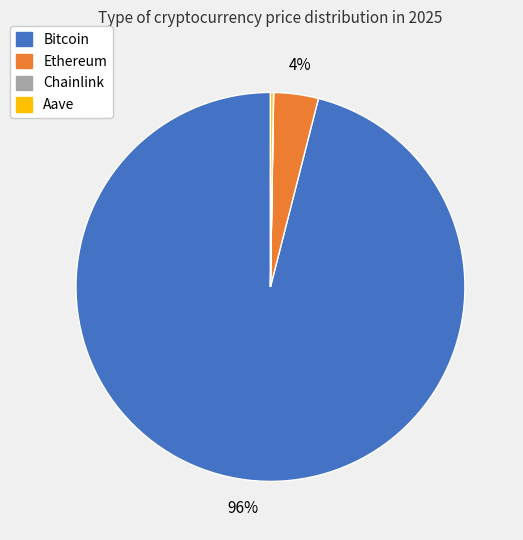

To the nearest percent, what is the average slice percentage?

25%